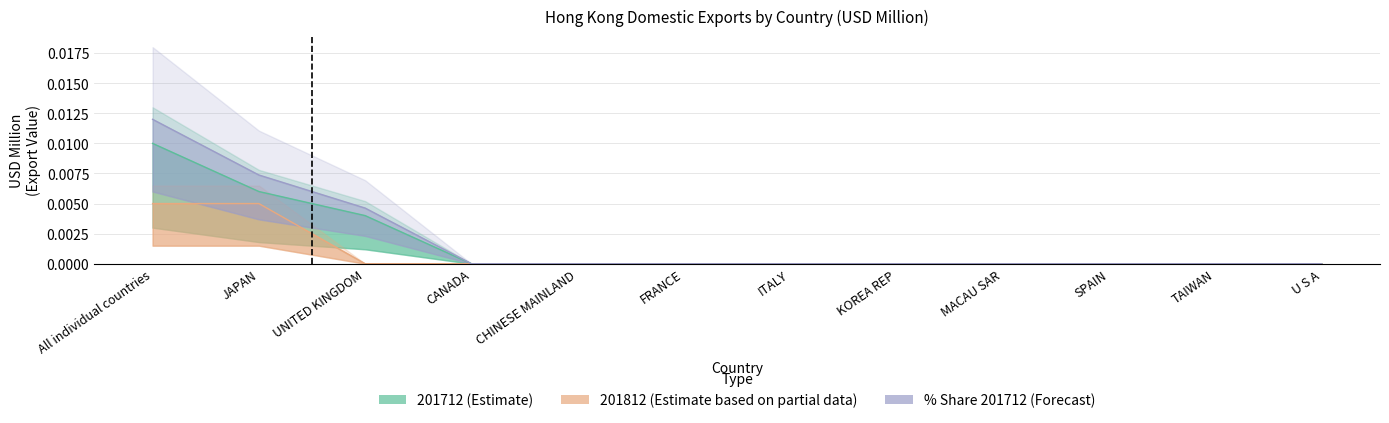

Is the value of 201712 (Estimate) at FRANCE greater than the value of 201812 (Estimate based on partial data) at CHINESE MAINLAND?

No